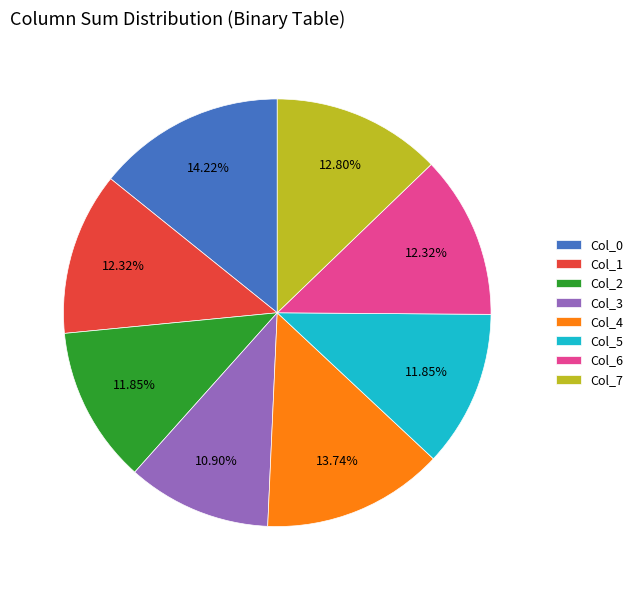

Count the number of slices in the pie.

8